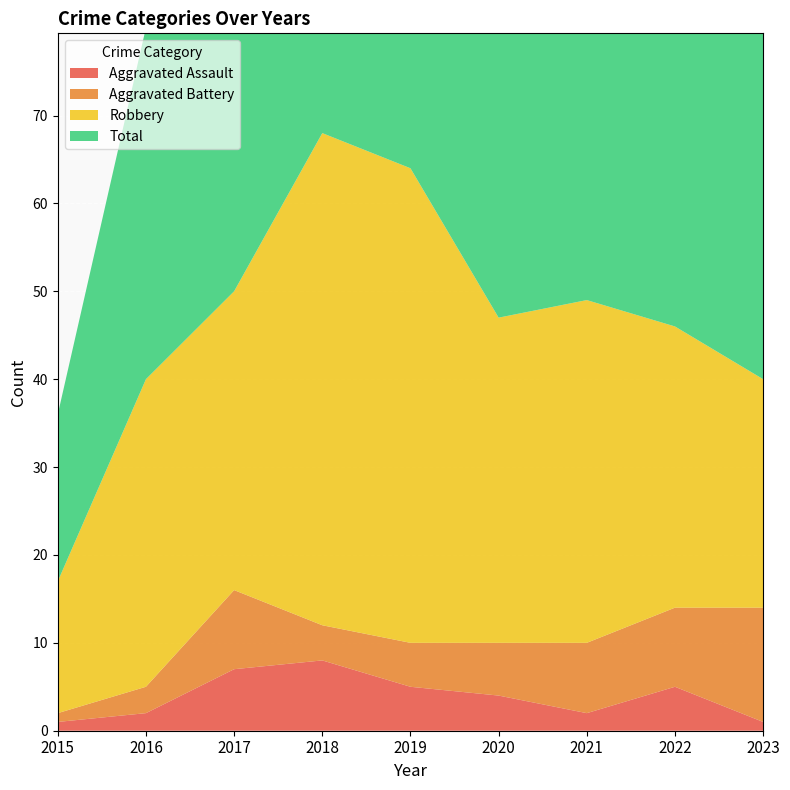

Reading left to right, list all the values displayed in this chart.

Aggravated Assault: 2015=1	2016=2	2017=7	2018=8	2019=5	2020=4	2021=2	2022=5	2023=1
Aggravated Battery: 2015=1	2016=3	2017=9	2018=4	2019=5	2020=6	2021=8	2022=9	2023=13
Robbery: 2015=15	2016=35	2017=34	2018=56	2019=54	2020=37	2021=39	2022=32	2023=26
Total: 2015=19	2016=40	2017=51	2018=69	2019=65	2020=47	2021=50	2022=49	2023=40